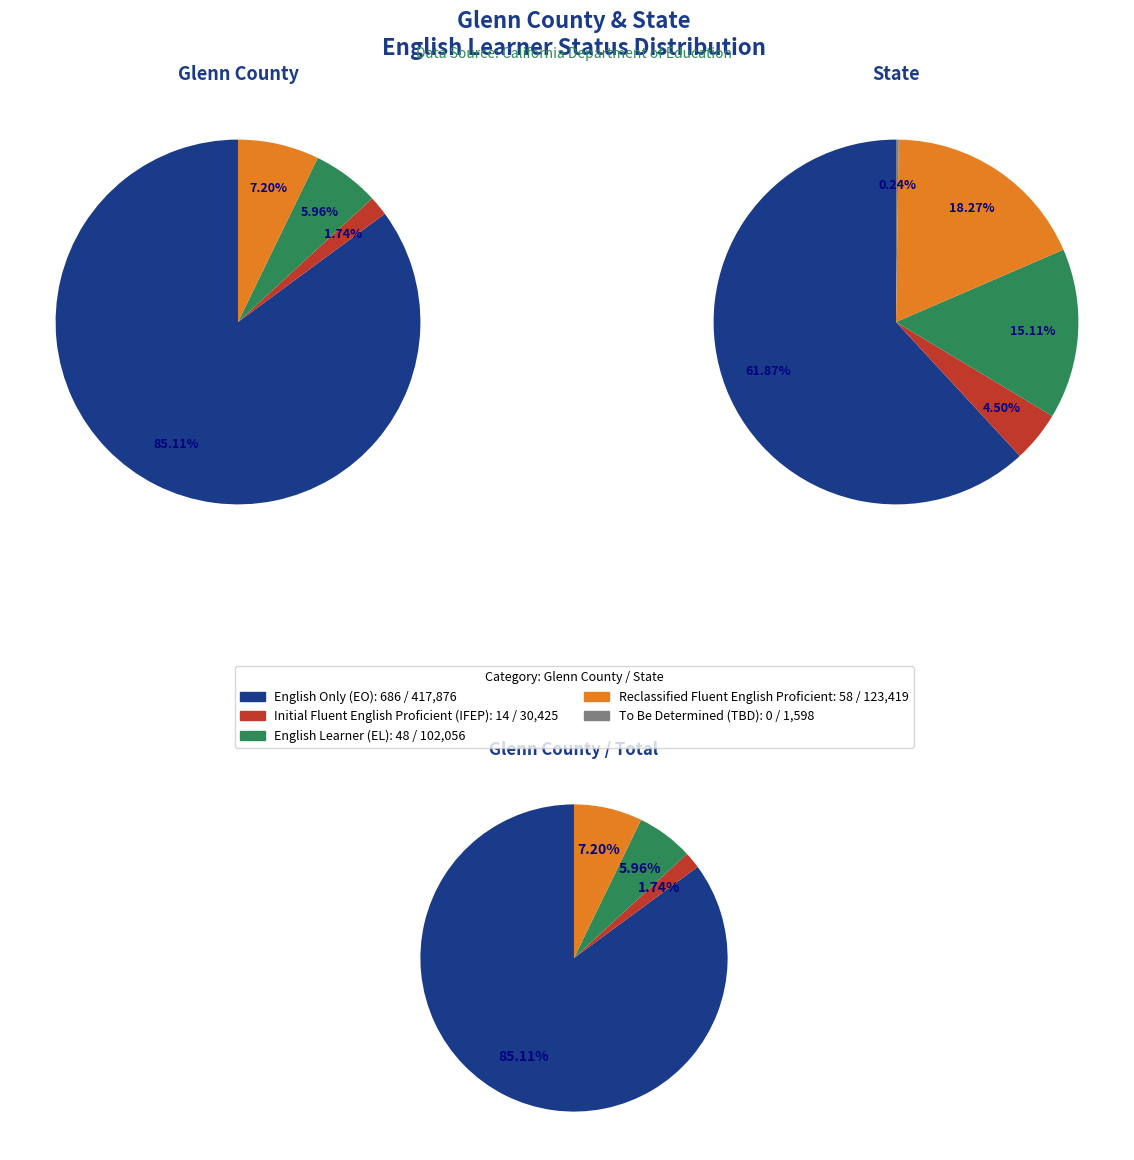

The Glenn County slice represents 0% of the pie. True or false?

True